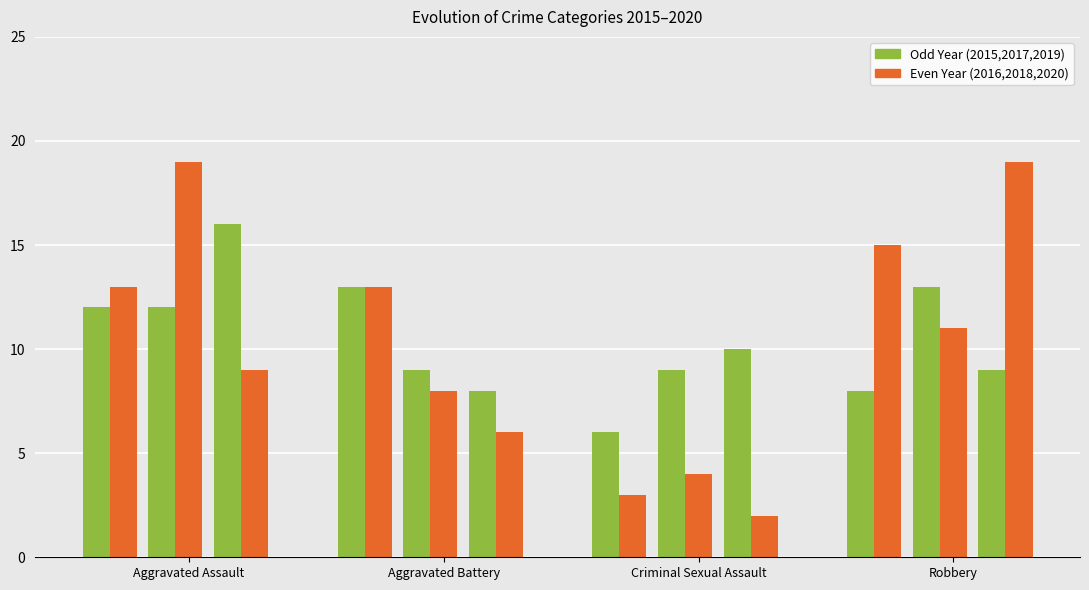

What is the difference between the 2015 values at Aggravated Battery and Robbery?

5